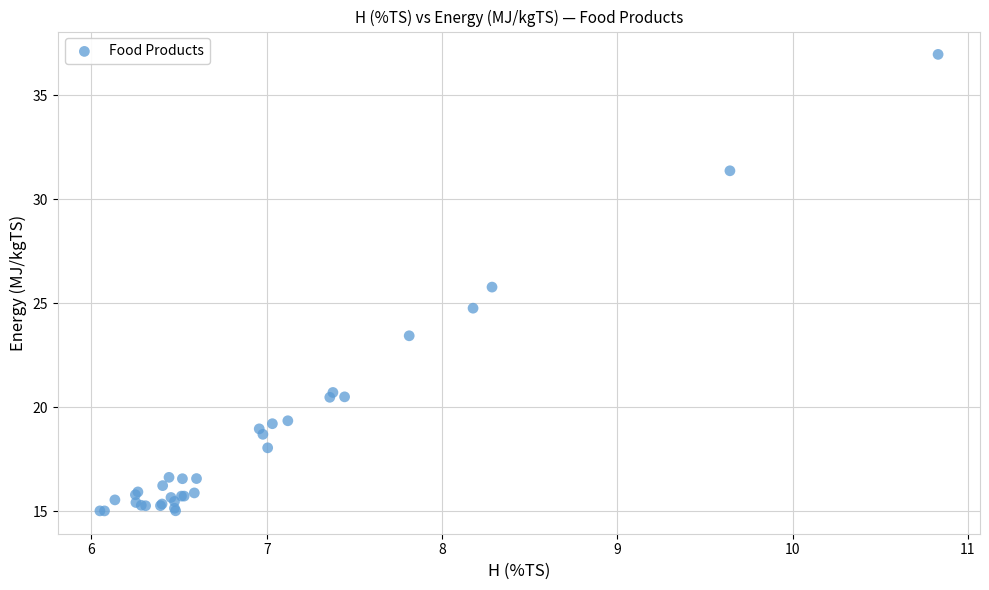

What Y value in the scatter plot is closest to 25?

24.8